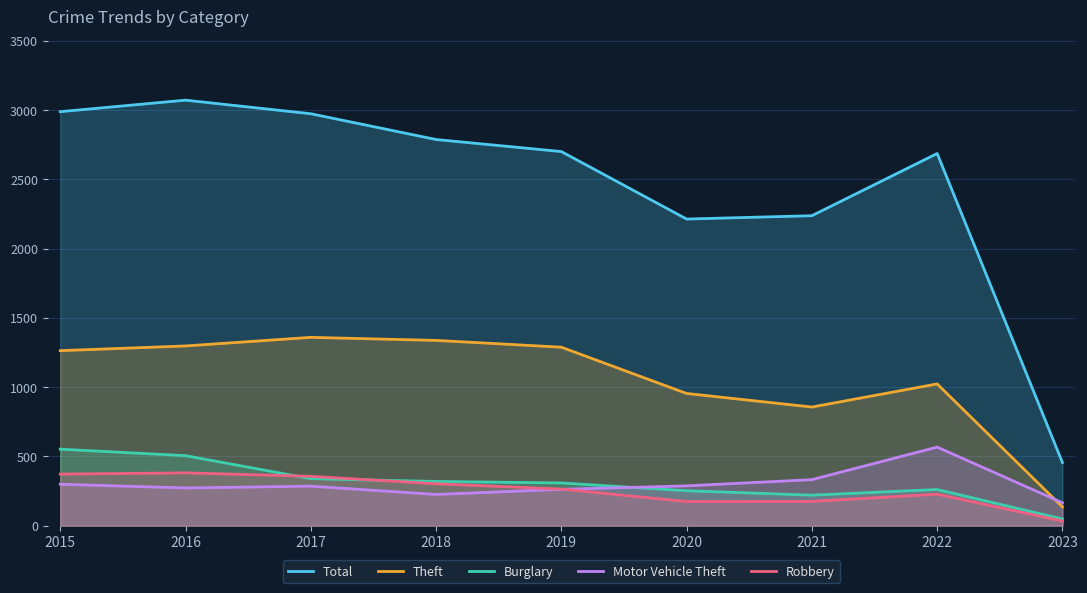

How many distinct data groups are displayed?

5